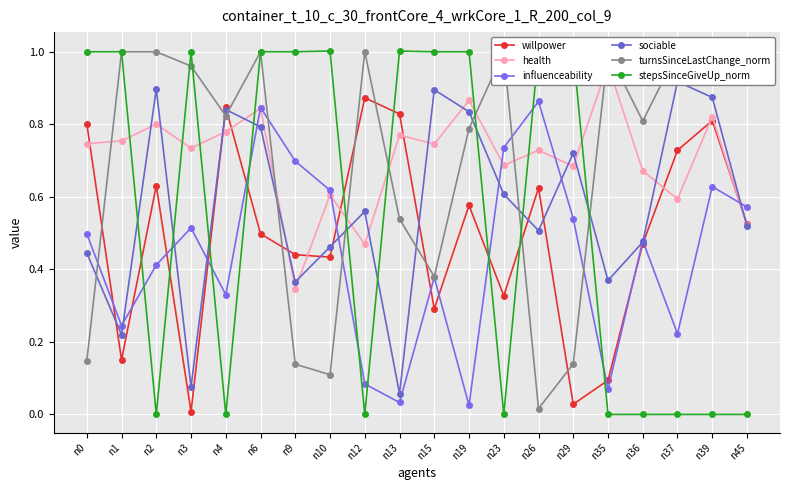

How many interior local valleys does the influenceability series have?

6